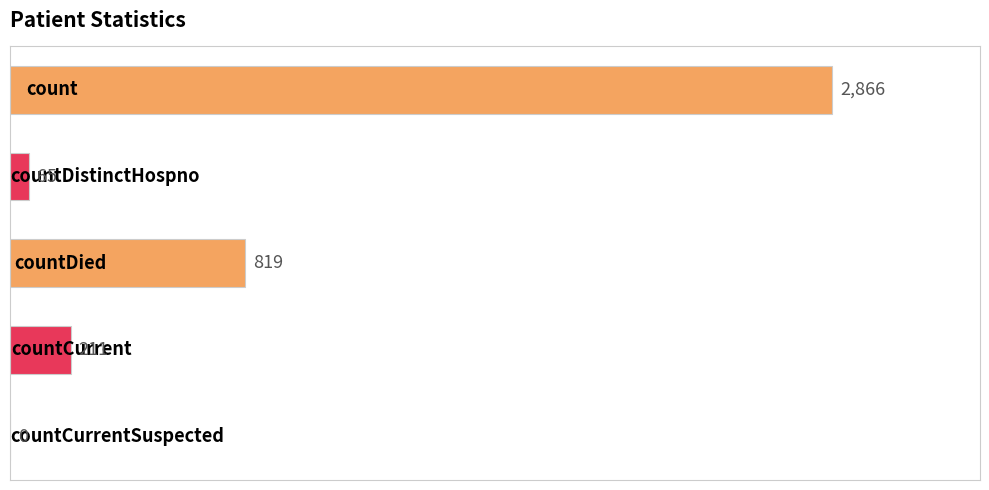

What is the sum of all values?

3961